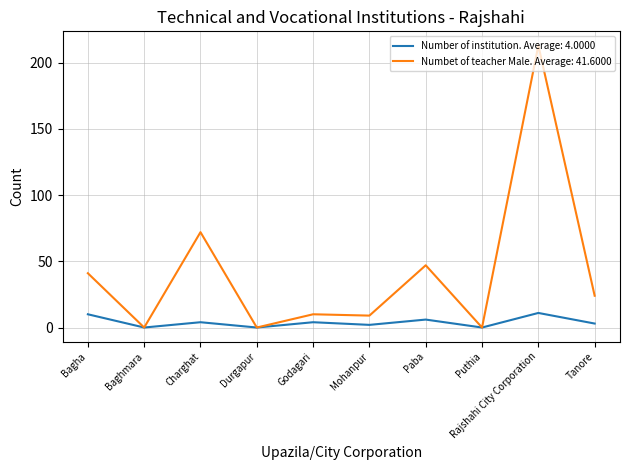

Which series has the largest total across all categories?

Numbet of teacher Male. Average: 41.6000